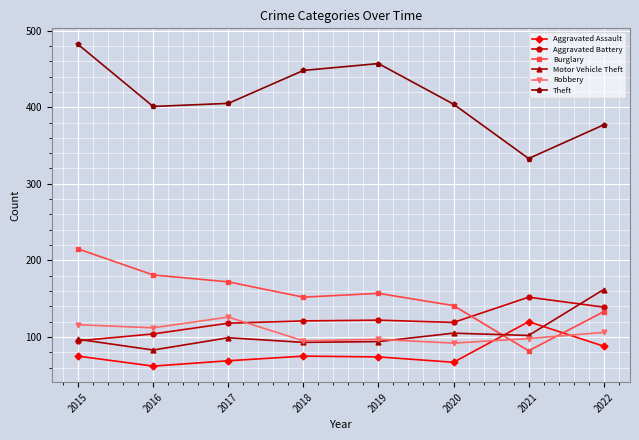

Between 2019 and 2020, which series saw the biggest shift?

Theft